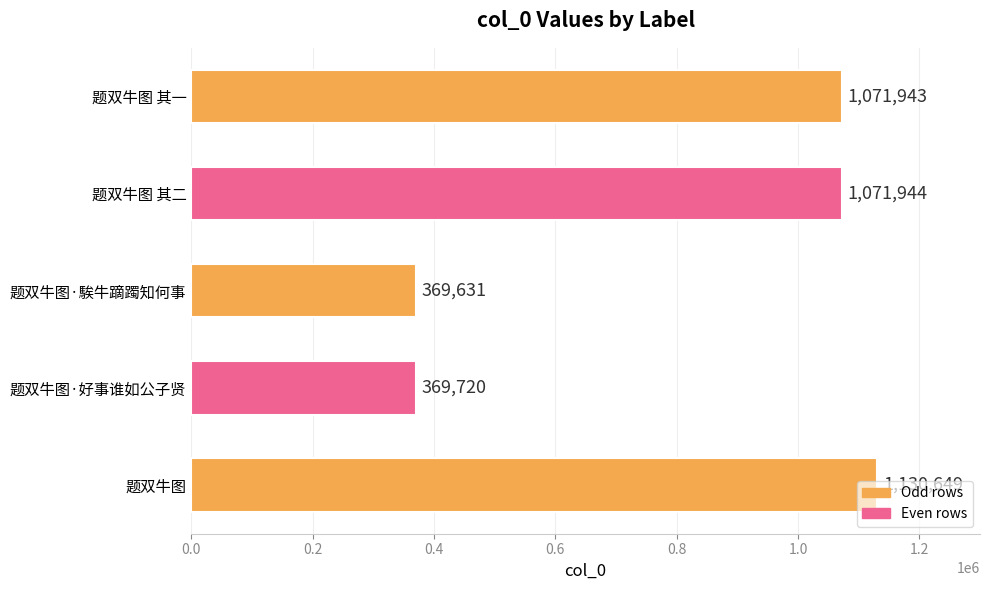

What is the minimum value shown in the chart?

369631